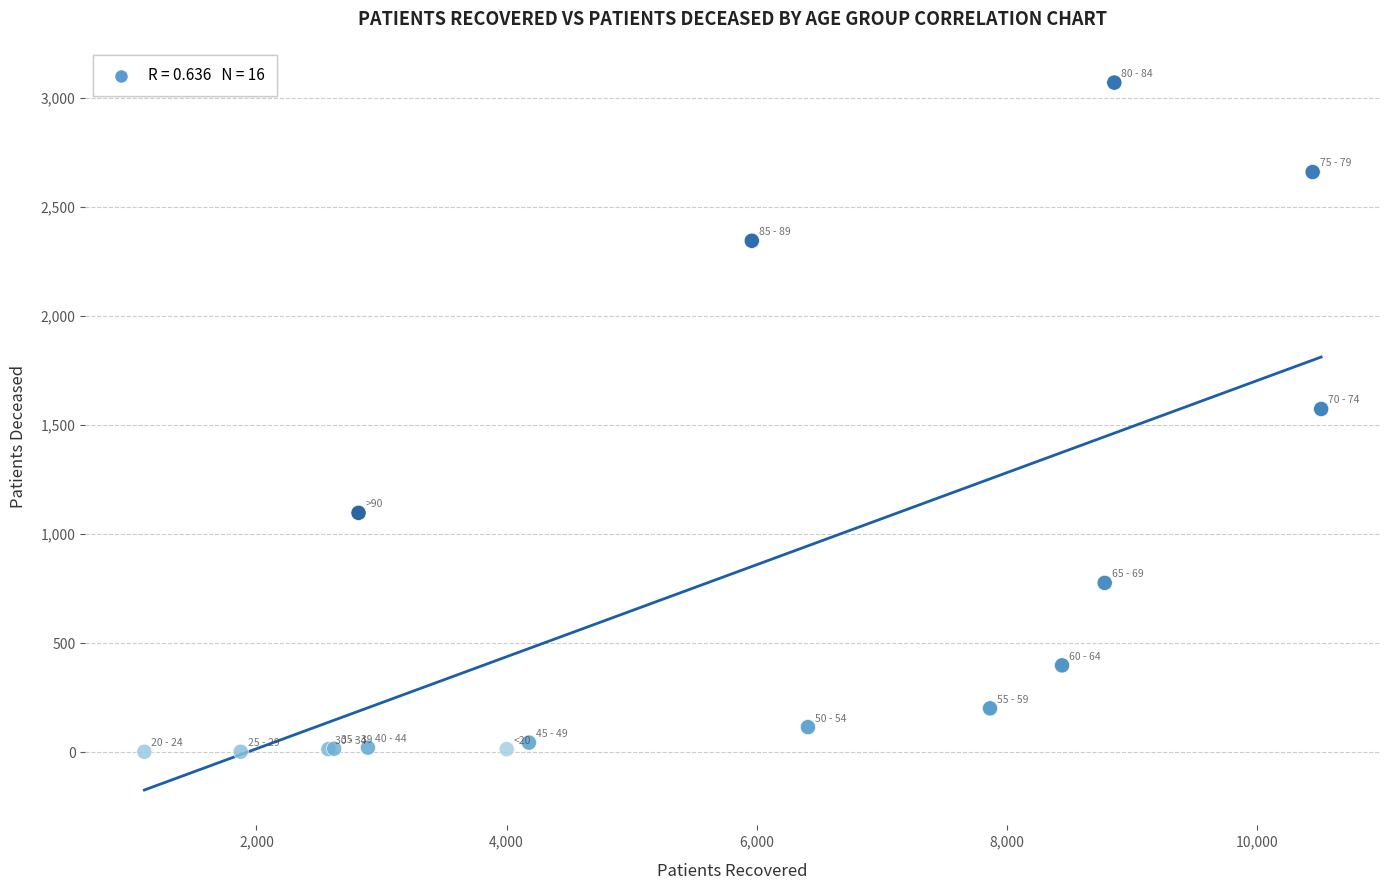

What Y value in the scatter plot is closest to 1536?

1574